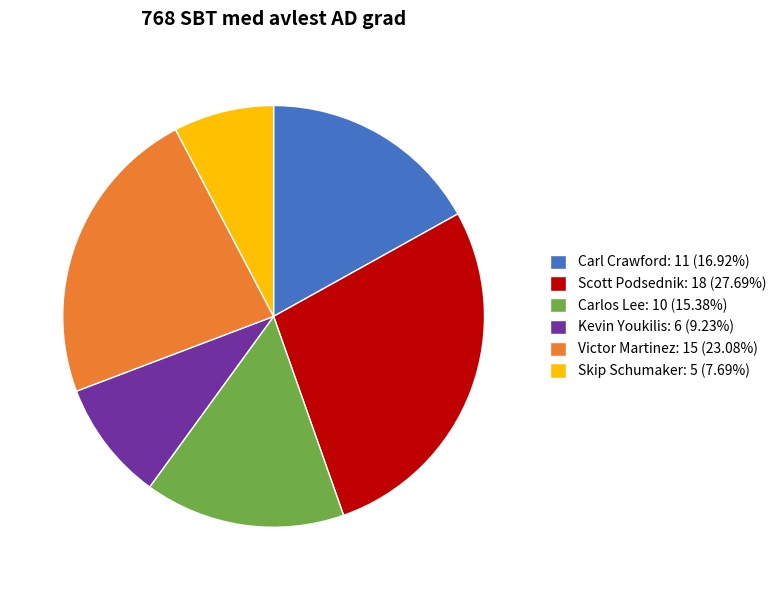

How many segments does this pie chart have?

6